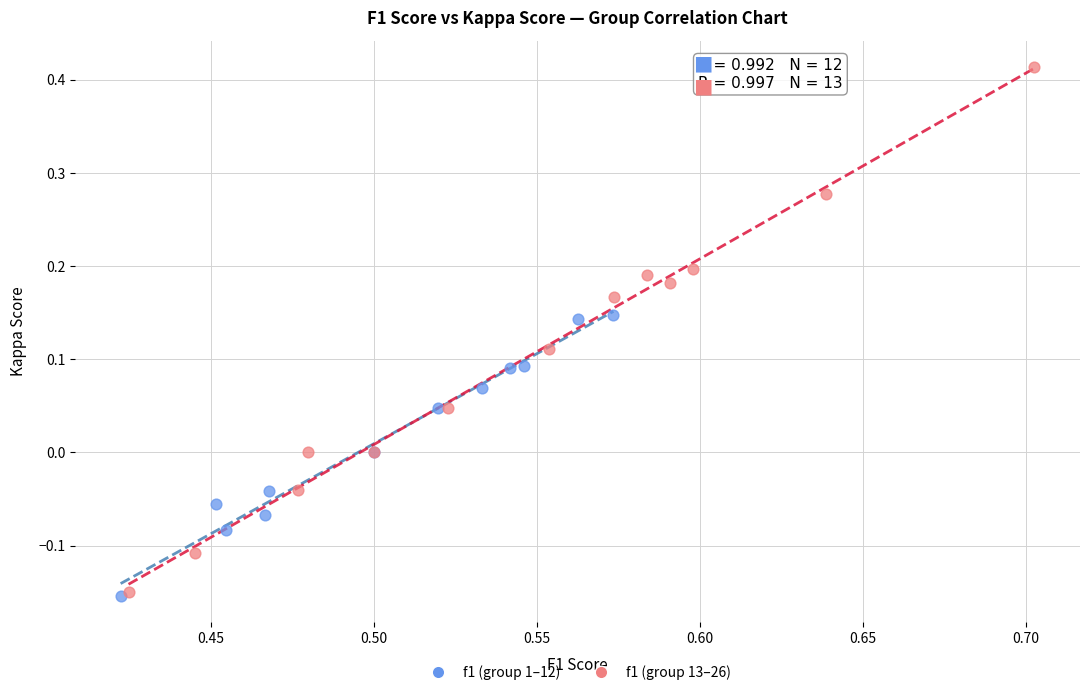

Which series contains the highest Y value?

f1 (group 13–26)